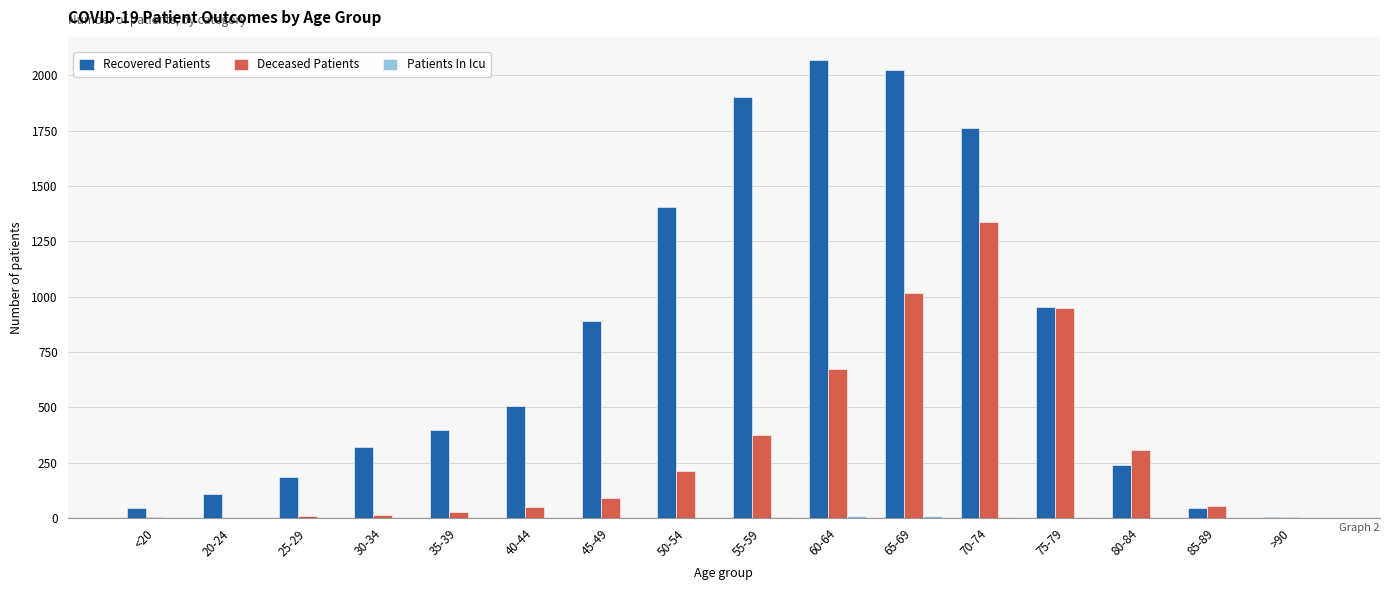

Which series changed the most between 25-29 and 60-64?

Recovered Patients